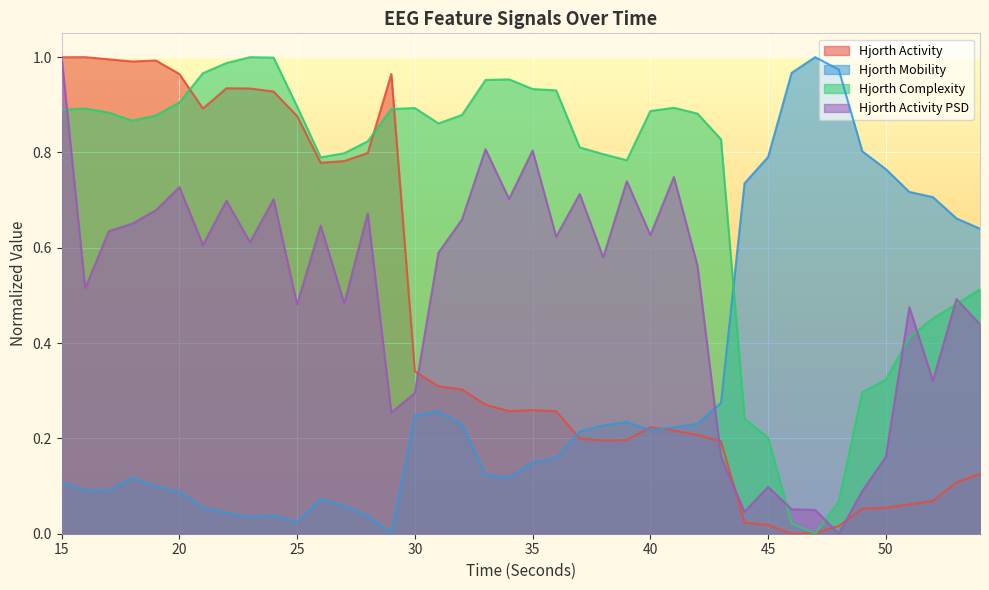

The value of hjorthMobility_EEG at 18 is 0.1. True or false?

True